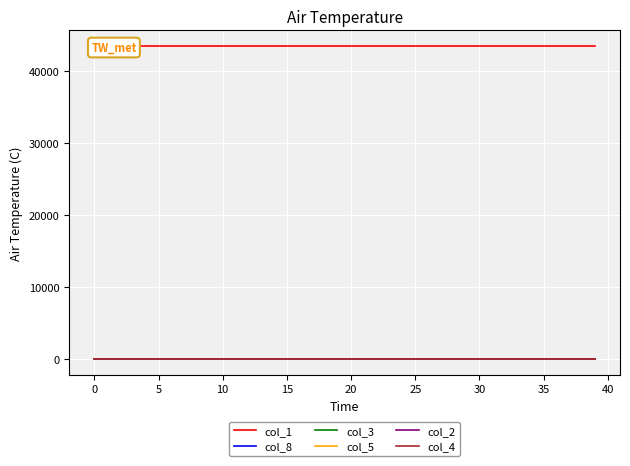

Which series has the largest total across all categories?

col_1